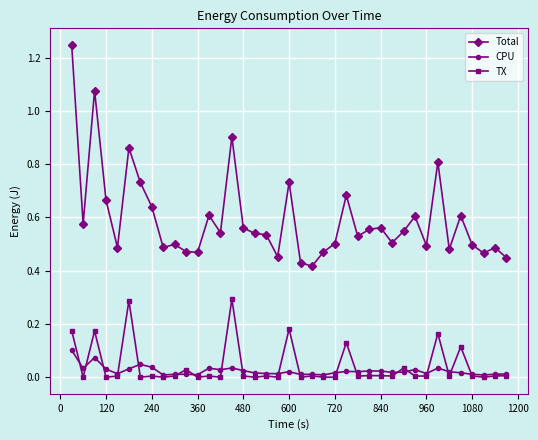

Does the chart have visible grid lines?

Yes